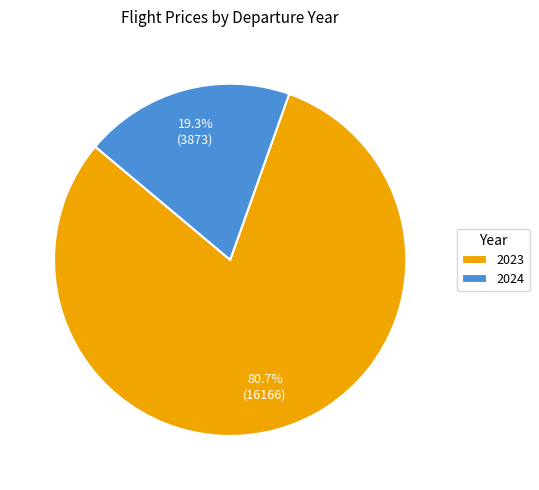

To the nearest percent, what is the difference between the largest and smallest slice percentages?

61%